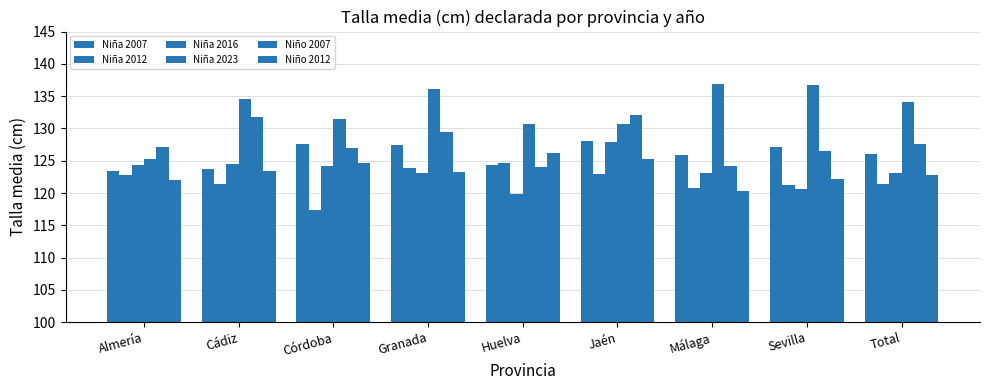

How many data points does each series have?

9